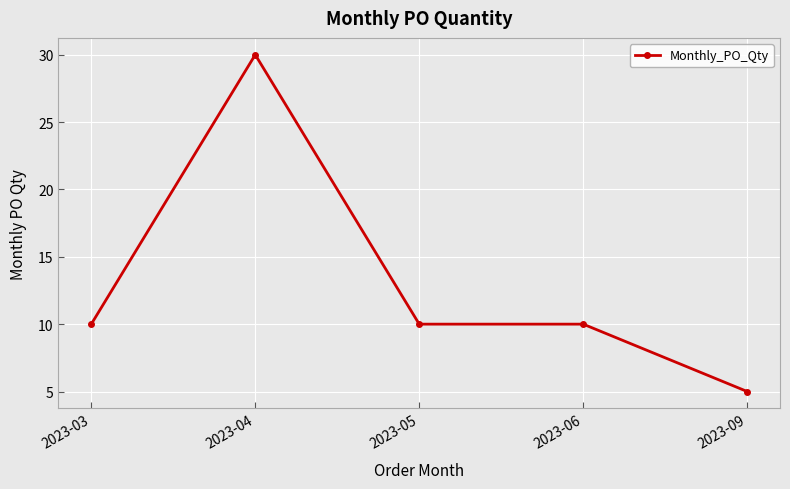

What is the sum of all values?

65